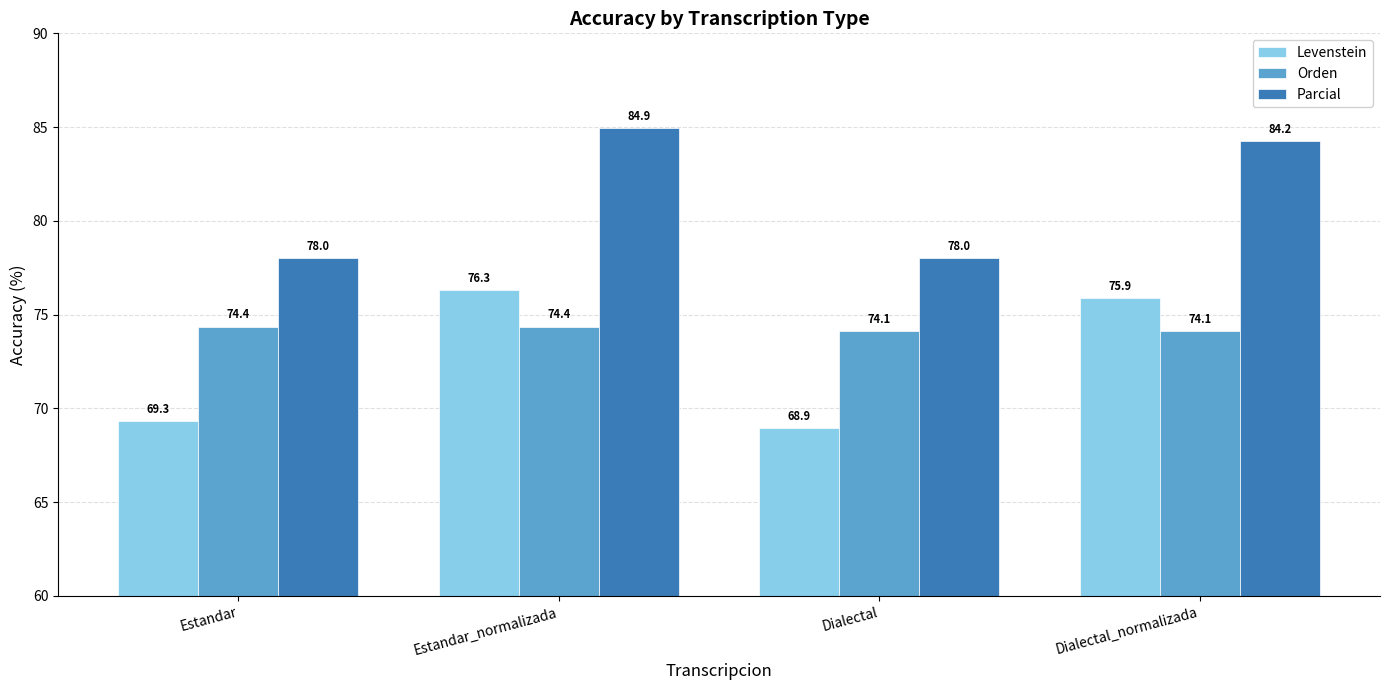

Which series has the largest total across all categories?

Parcial